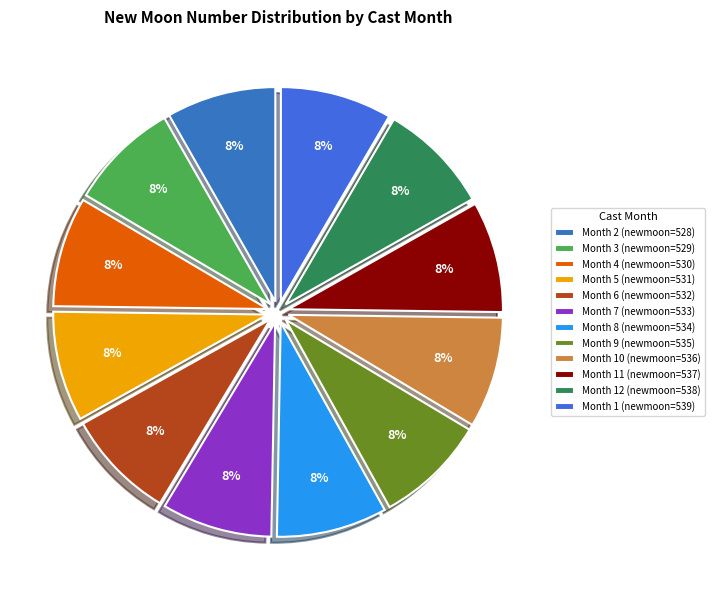

How many segments does this pie chart have?

12